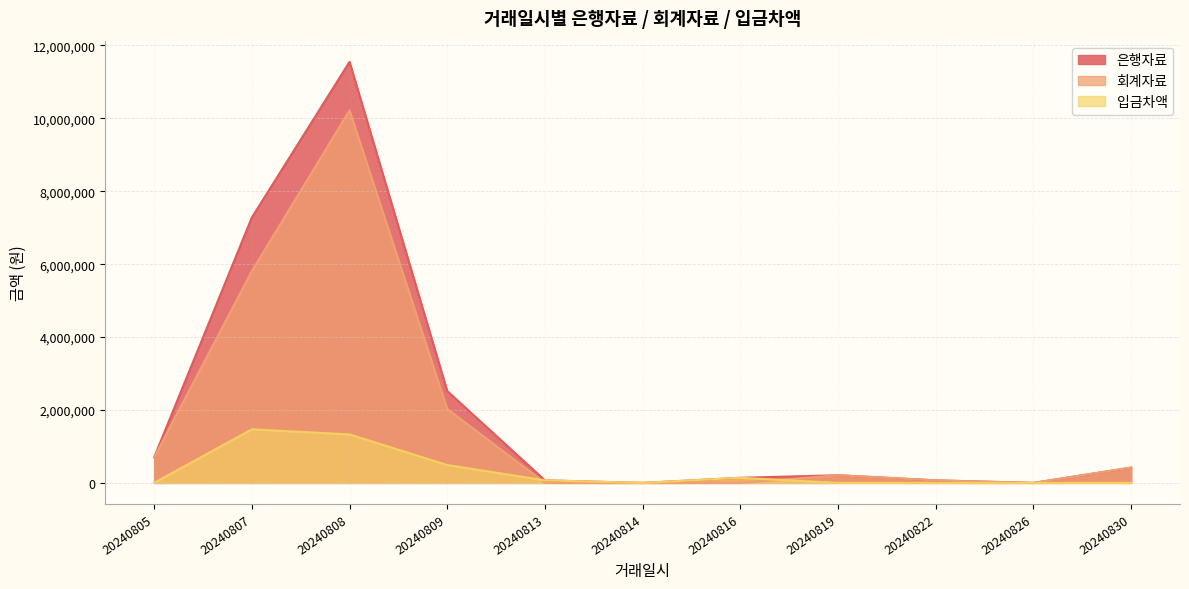

Reading left to right, transcribe all the data shown in this chart.

은행자료: 700000	7280000	11550000	2520000	70000	0	140000	210000	70000	0	420000
회계자료: 700000	5810000	10220000	2030000	0	0	0	210000	70000	0	420000
입금차액: 0	1470000	1330000	490000	70000	0	140000	0	0	0	0